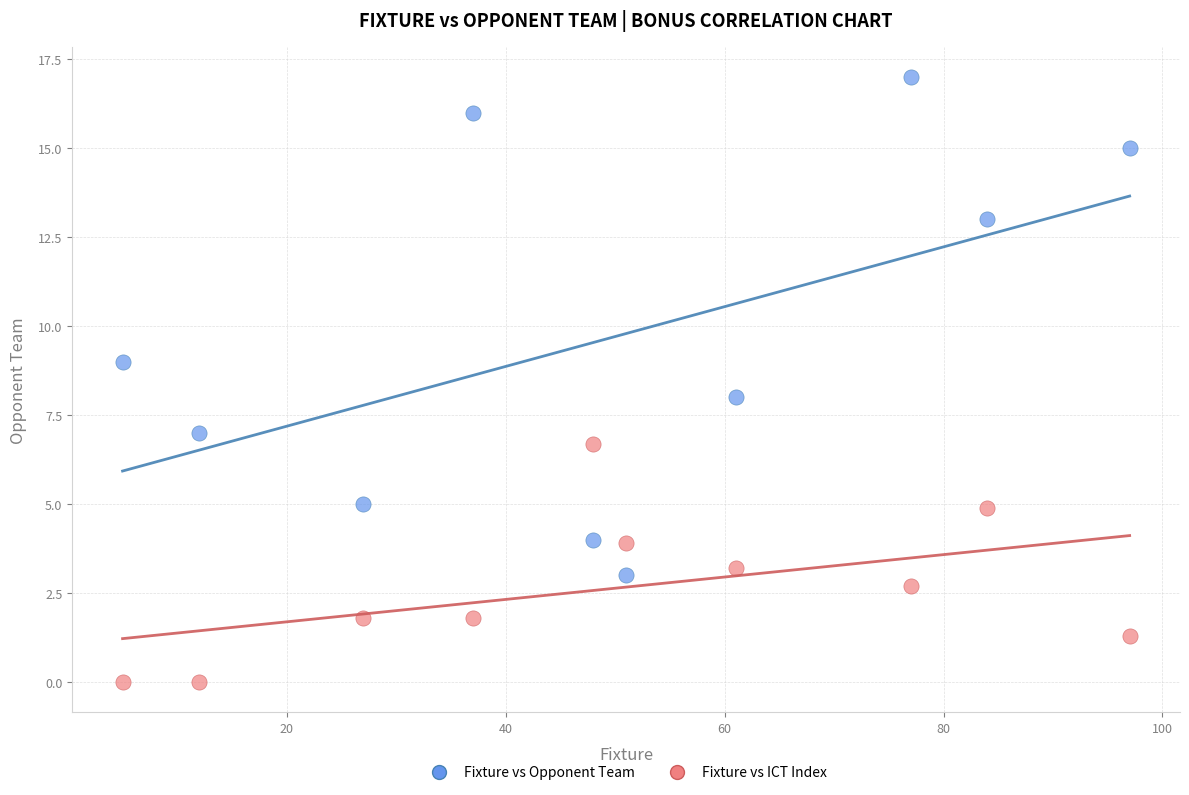

What are all the series names shown in the legend?

Fixture vs Opponent Team, Fixture vs ICT Index